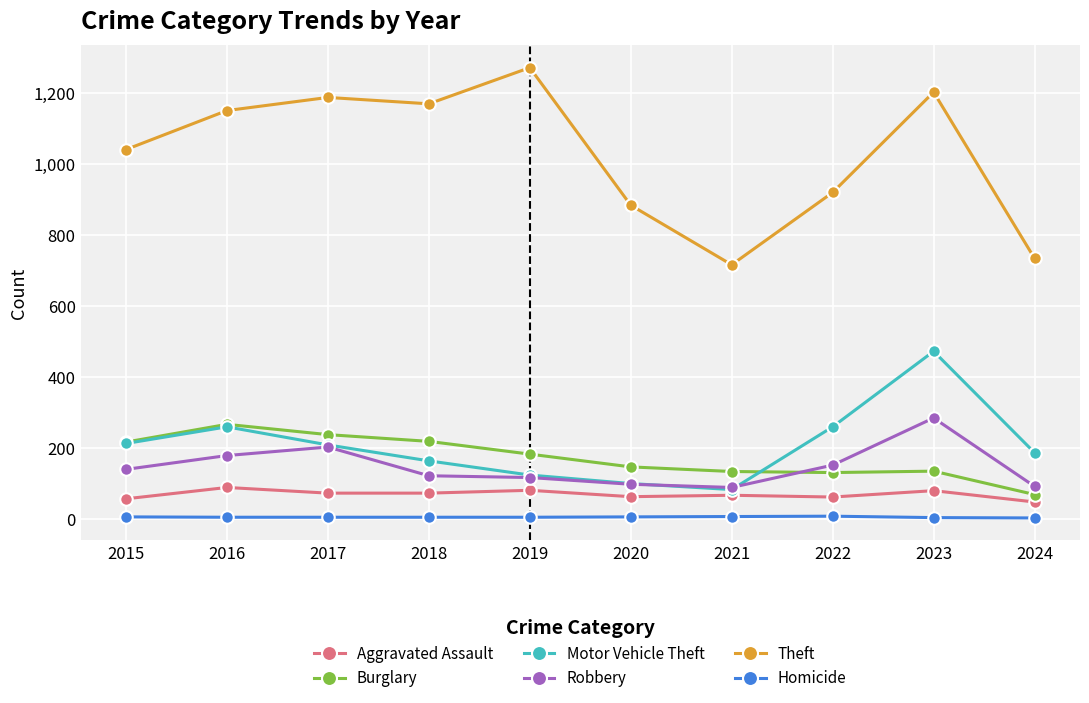

True or false: Homicide has more than 0 interior local peaks.

True